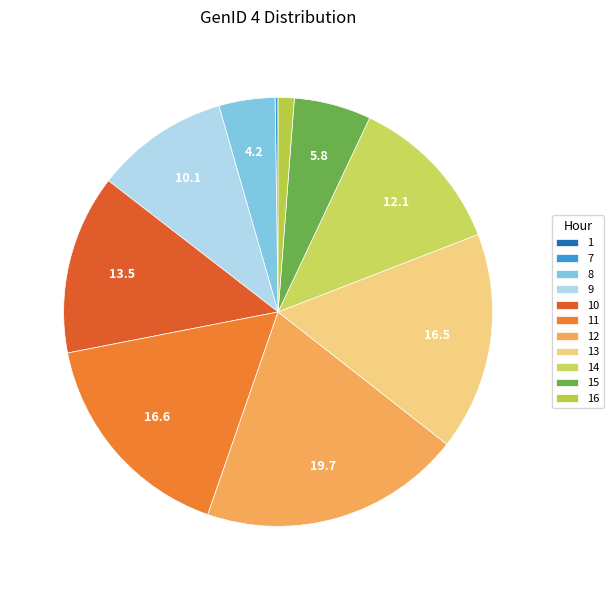

To the nearest percent, what portion does 14 represent?

12%